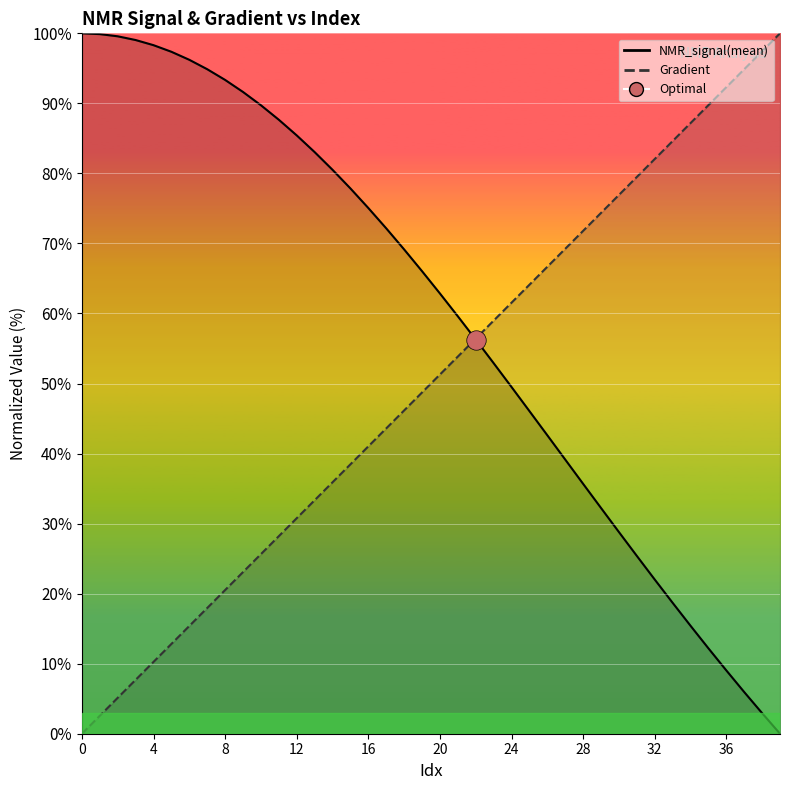

What is the maximum value for Gradient?

100.0